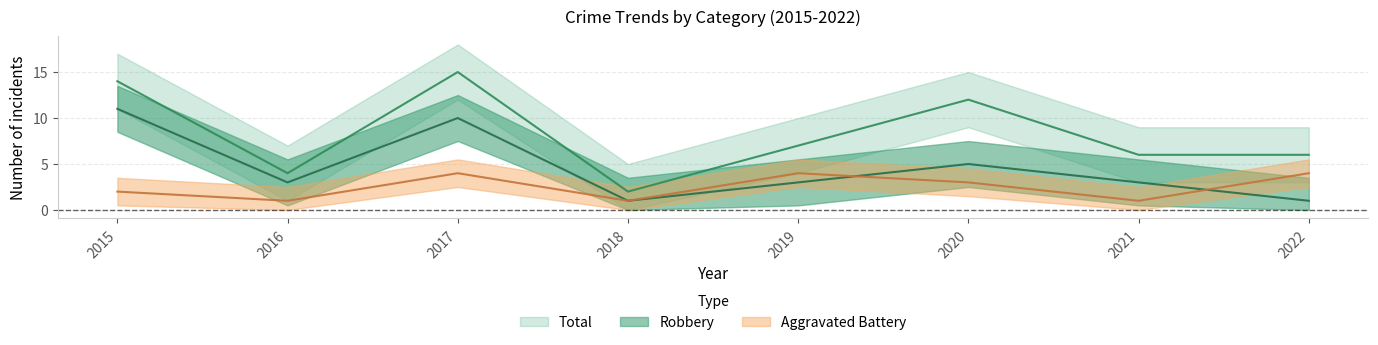

What is the value of the Robbery point at the 8th from the left?

1